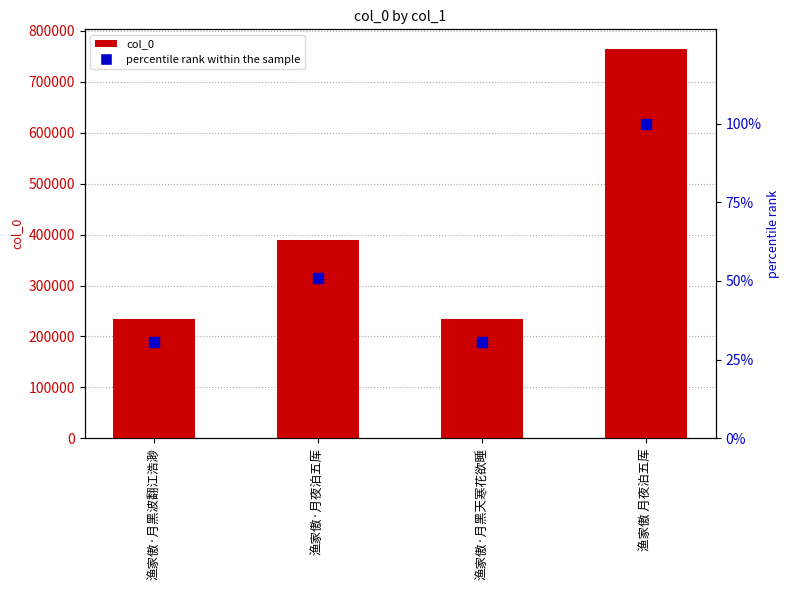

What is the total value across all series at 渔家傲·月夜泊五厍?

389396.9